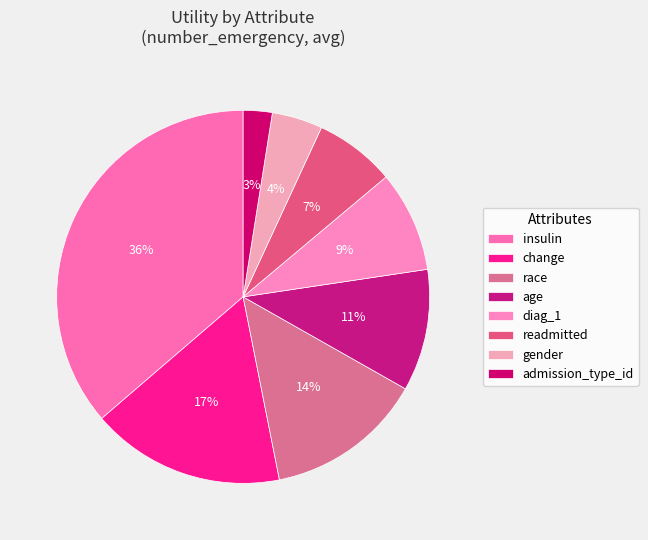

Approximately how many times larger is the value at gender compared to insulin?

0.1